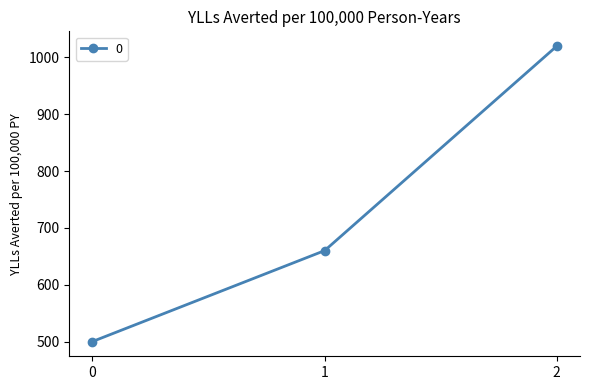

Does the chart display data point markers on the line(s)?

Yes